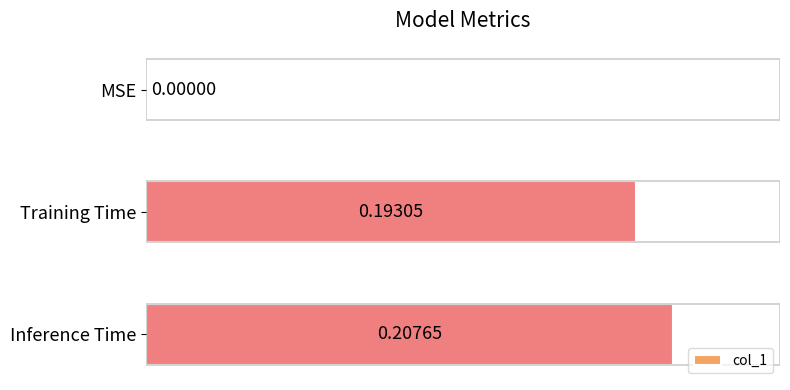

Which has a higher value, Inference Time or MSE?

Inference Time